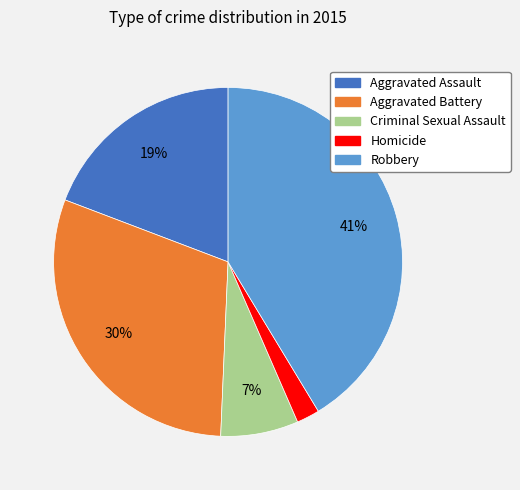

Which slice is the smallest?

Homicide